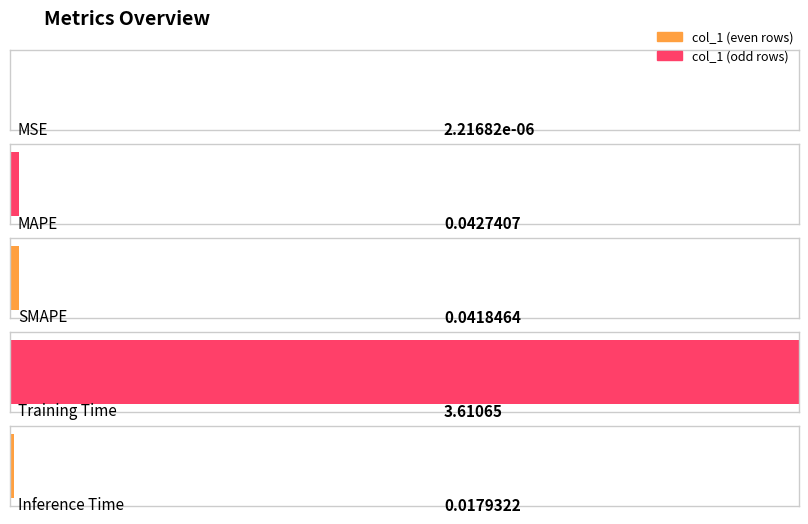

The value at MSE is 0.0. True or false?

True